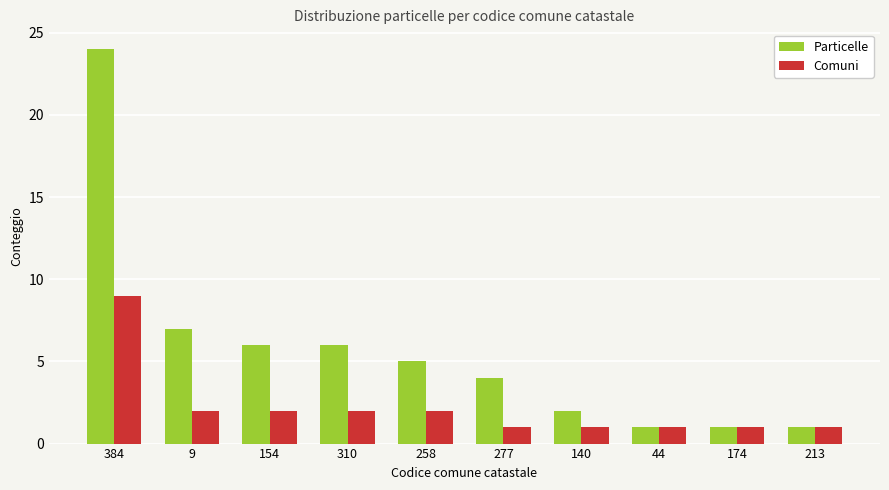

How many series are shown in this chart?

2